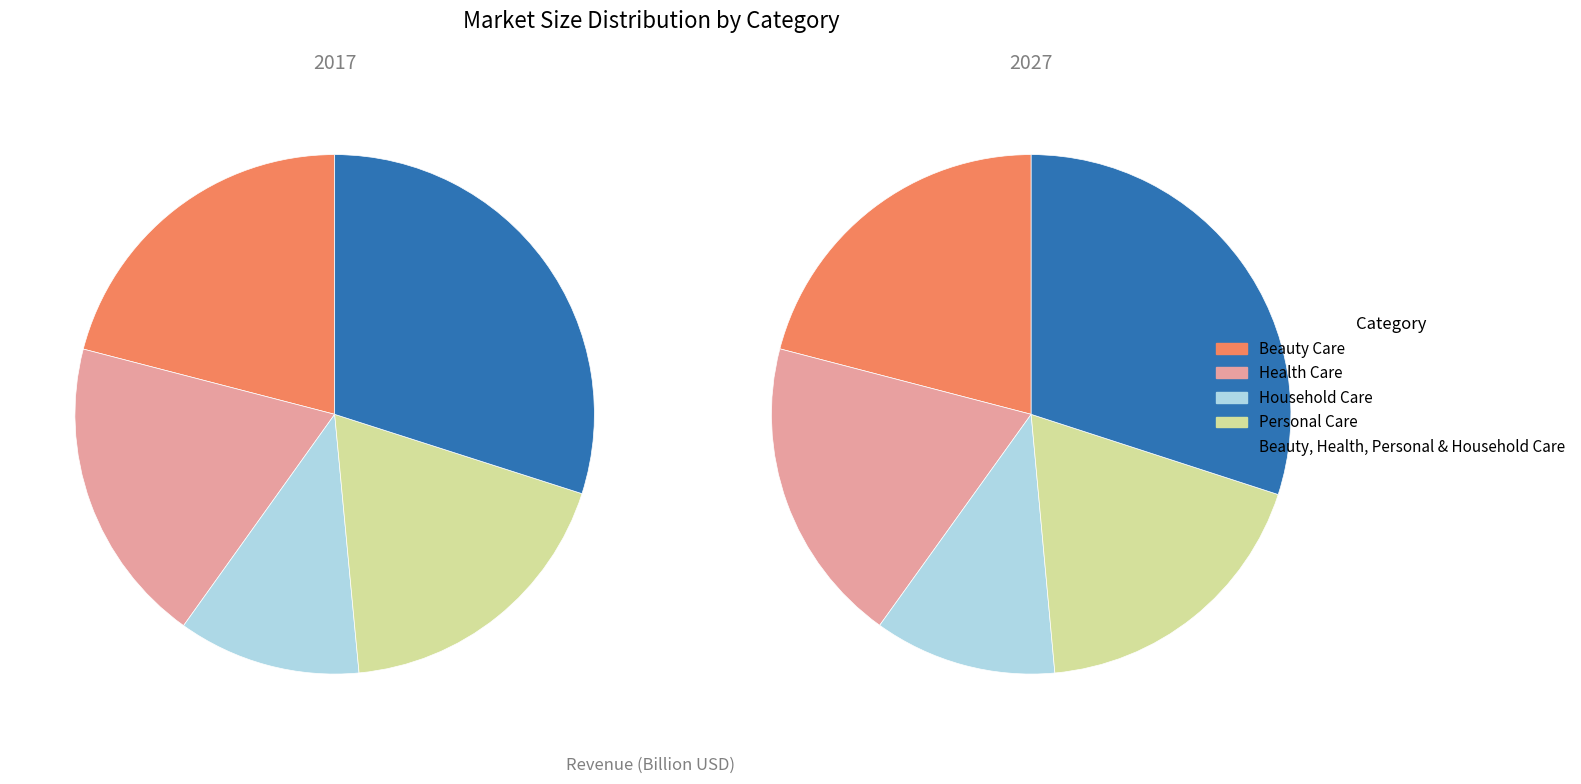

Does values_2017 represent more than half of the total?

No